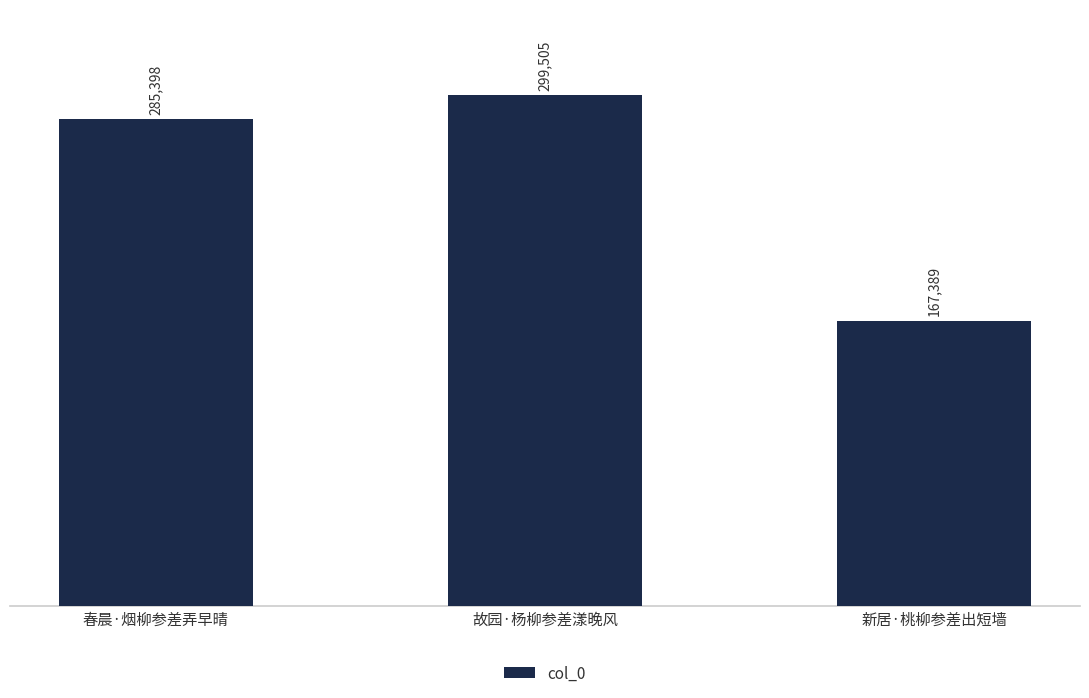

Approximately how many times larger is the value at 故园·杨柳参差漾晚风 compared to 春晨·烟柳参差弄早晴?

1.0